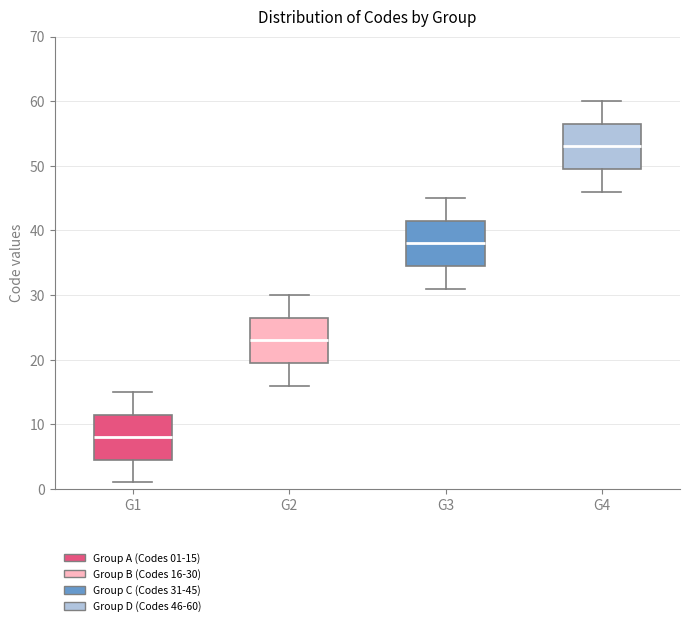

Reading left to right, read every box against the y-axis: the position of its median line, the range the box covers, and the ends of its whiskers. The values are not printed on the chart, so give them approximately, as read against the axis.

G1: median 8, box 5 to 12, whiskers 1 to 15
G2: median 23, box 20 to 27, whiskers 16 to 30
G3: median 38, box 35 to 42, whiskers 31 to 45
G4: median 53, box 50 to 57, whiskers 46 to 60